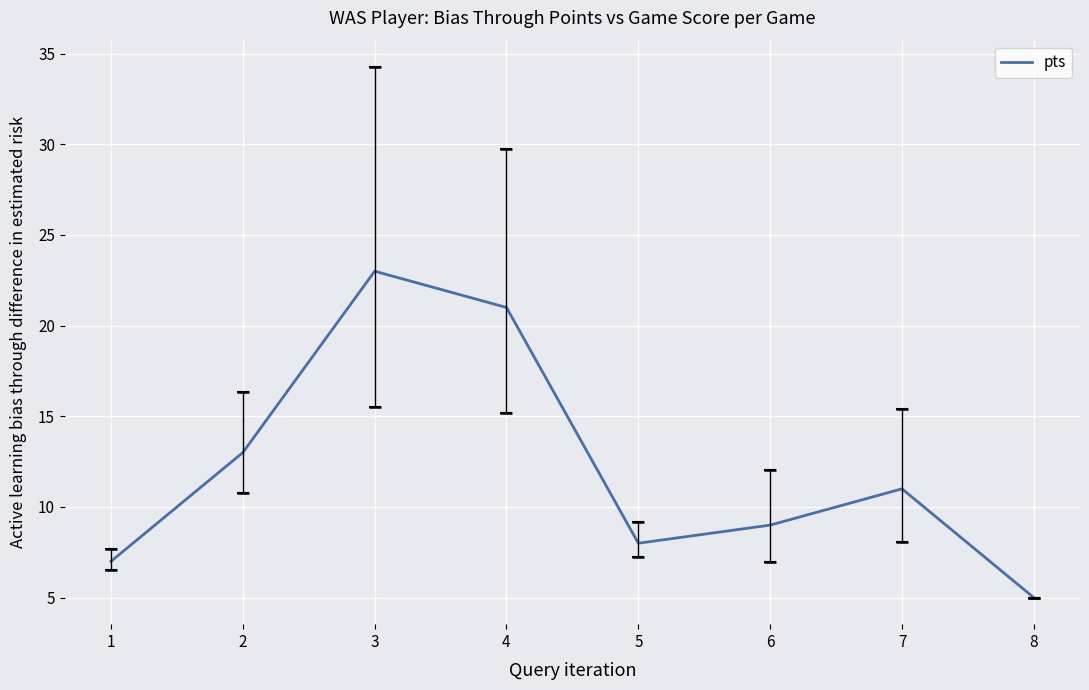

Rank the categories by value from lowest to highest.

8, 1, 5, 6, 7, 2, 4, 3